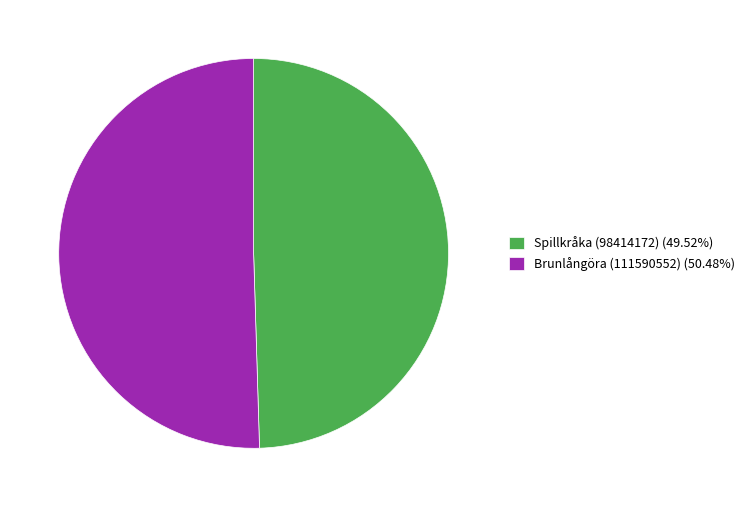

Which slice is the smallest?

Spillkråka (98414172)